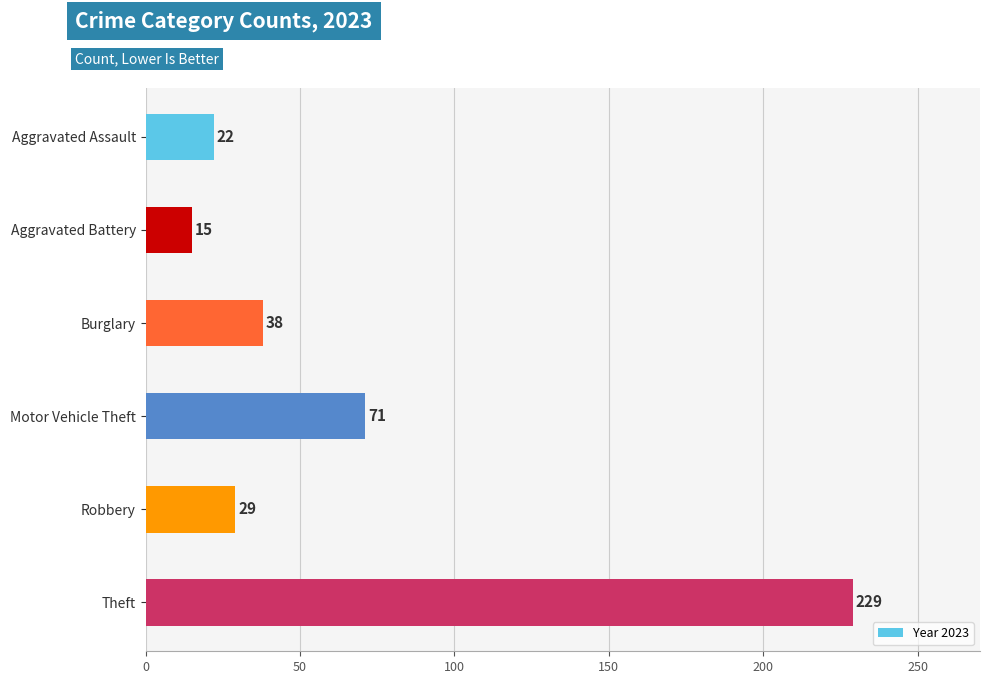

At which label is the value closest to 122?

Motor Vehicle Theft